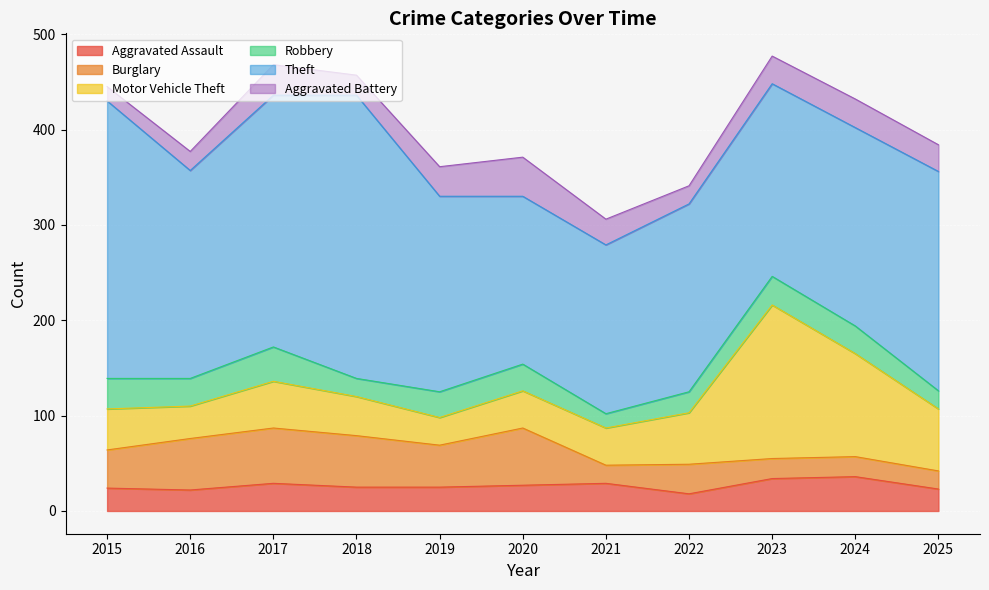

At which category is the sum across all series the highest?

2023